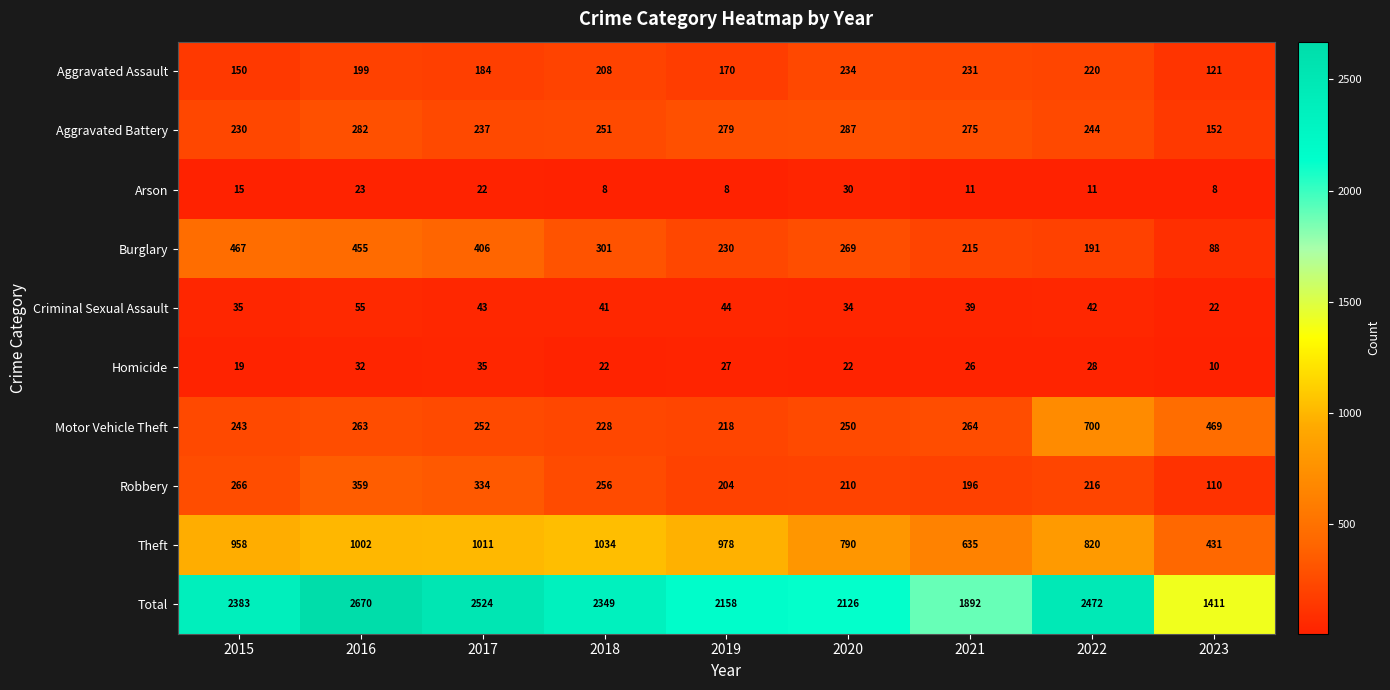

At which label is Total closest to 2040?

2020